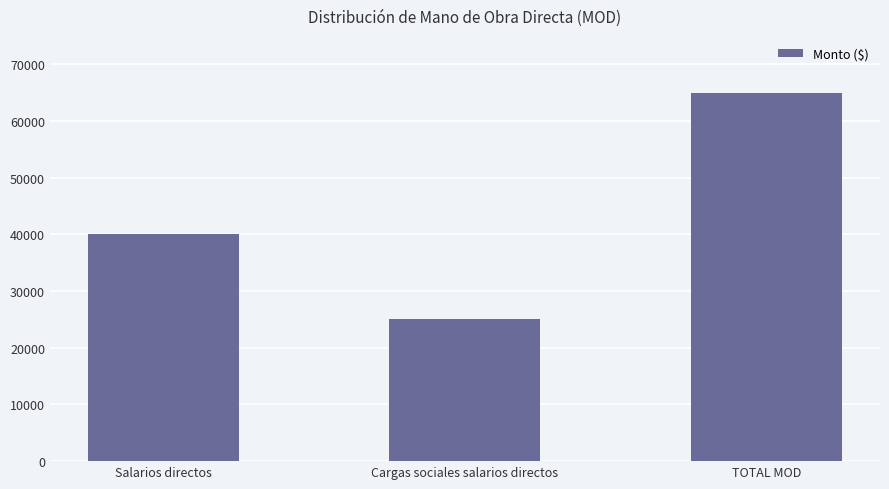

True or false: the data shows 94743 at TOTAL MOD.

False